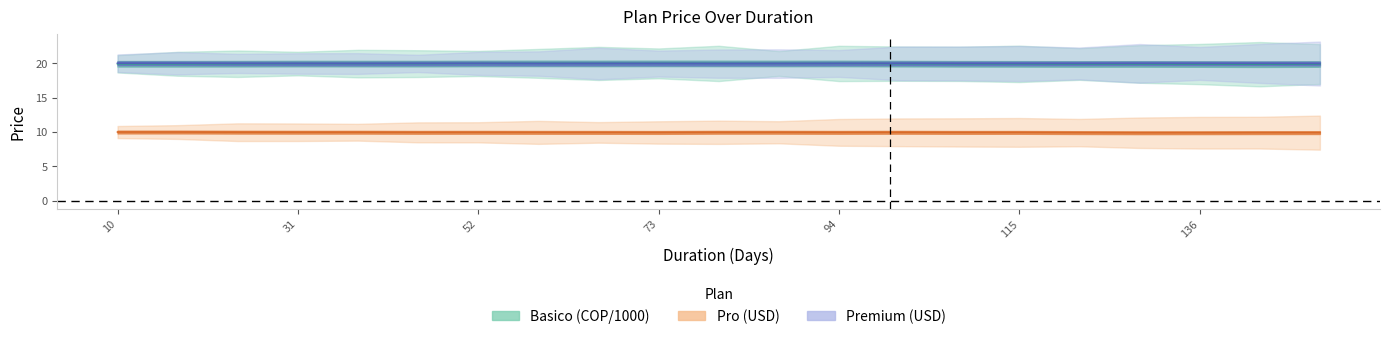

True or false: Premium (USD) and Pro (USD) cross at least once.

False